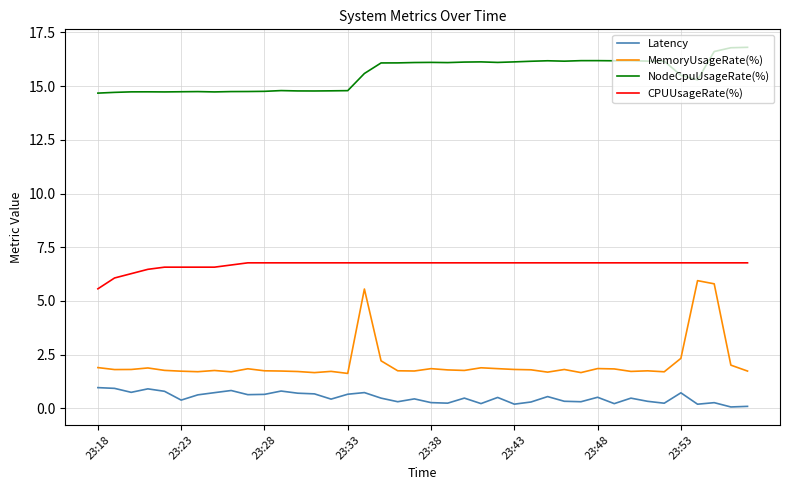

What is the maximum value for MemoryUsageRate(%)?

5.9